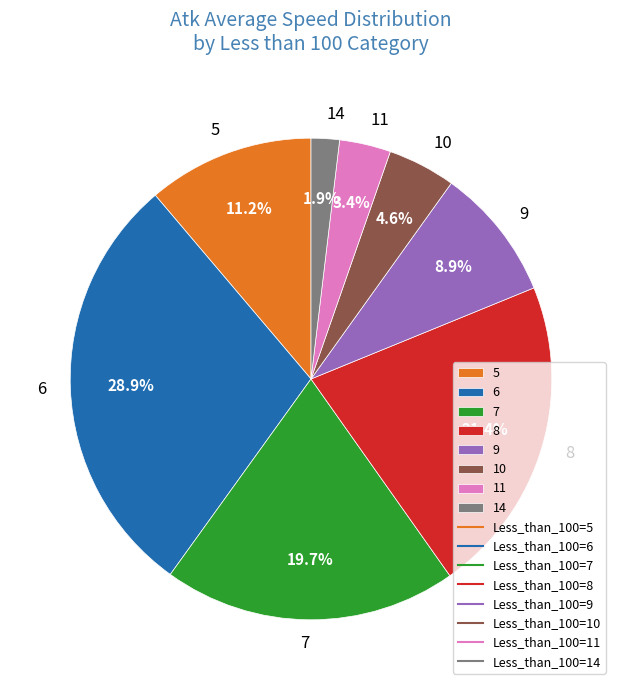

What portion of the pie excludes 10?

95.4%